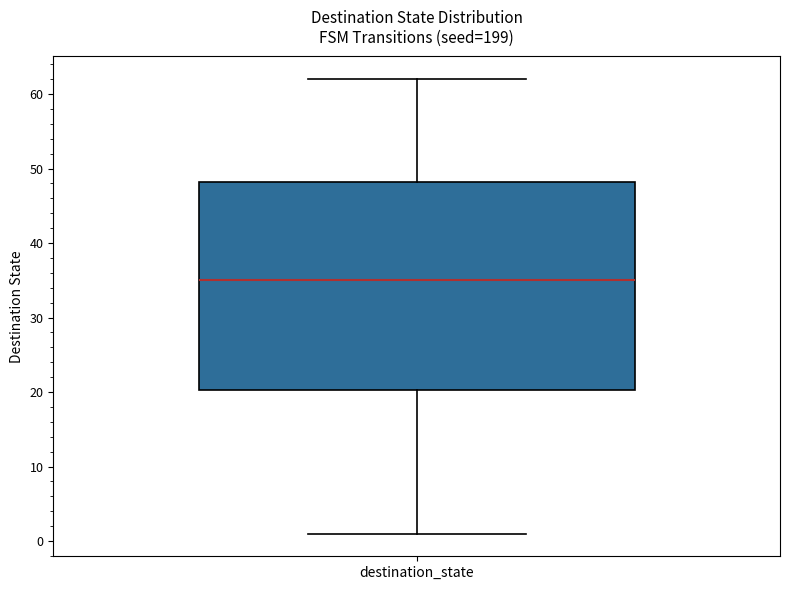

Where is the upper edge of the box for destination_state on the y-axis? The values are not printed on the chart, so give them approximately, as read against the axis.

48